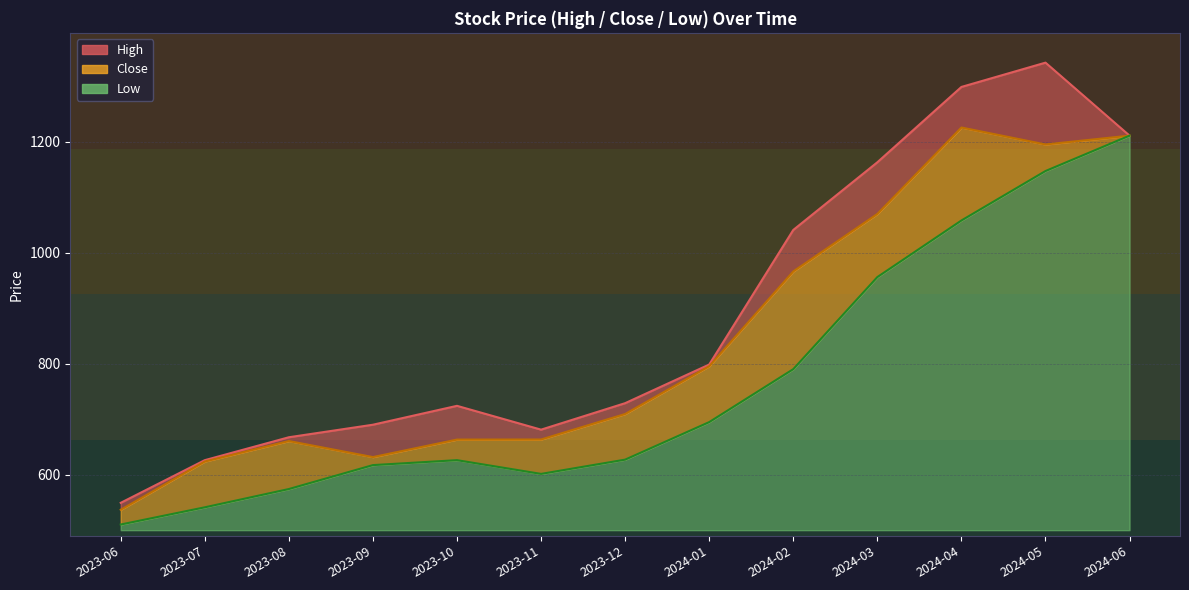

What is the difference between the second highest and minimum values in the Close series?

674.5